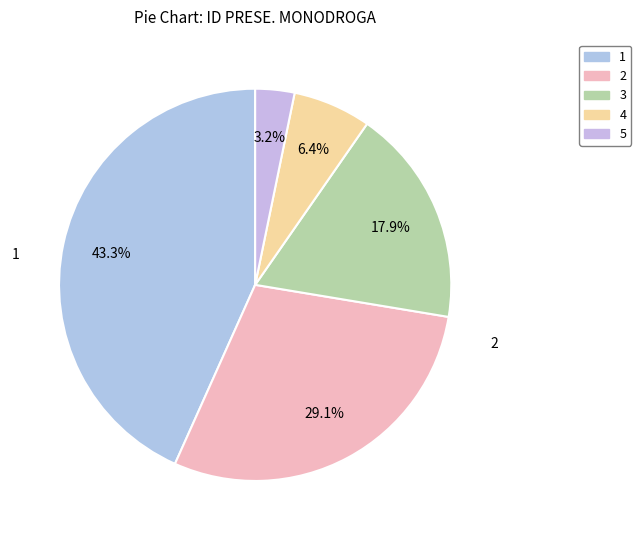

Is it true that 4 is 17% of the pie?

False